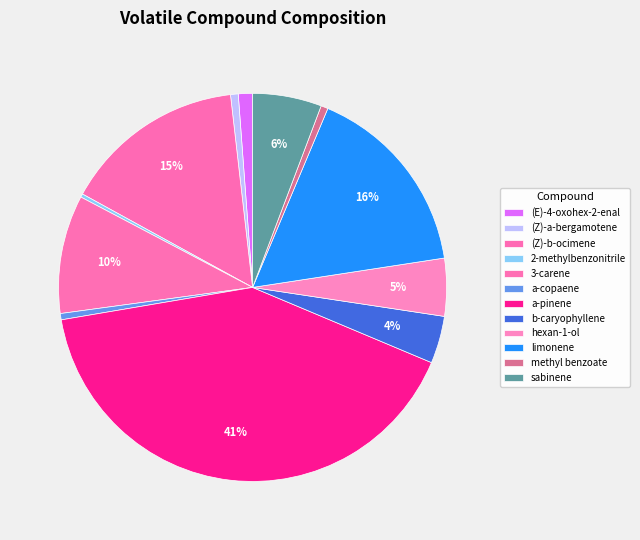

To the nearest percent, what portion does methyl benzoate represent?

1%